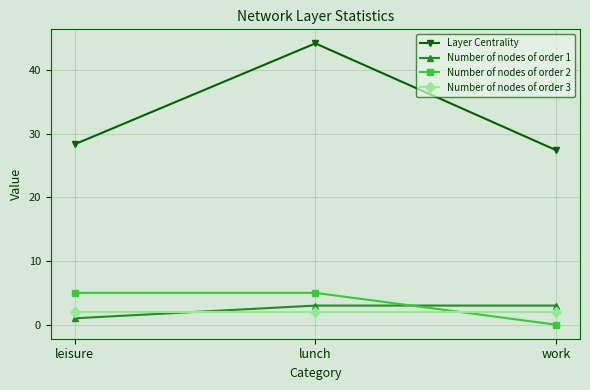

Reading left to right, extract all data points from this chart.

Layer Centrality: leisure=28.4	lunch=44.2	work=27.4
Number of nodes of order 1: leisure=1.0	lunch=3.0	work=3.0
Number of nodes of order 2: leisure=5.0	lunch=5.0	work=0.0
Number of nodes of order 3: leisure=2.0	lunch=2.0	work=2.0